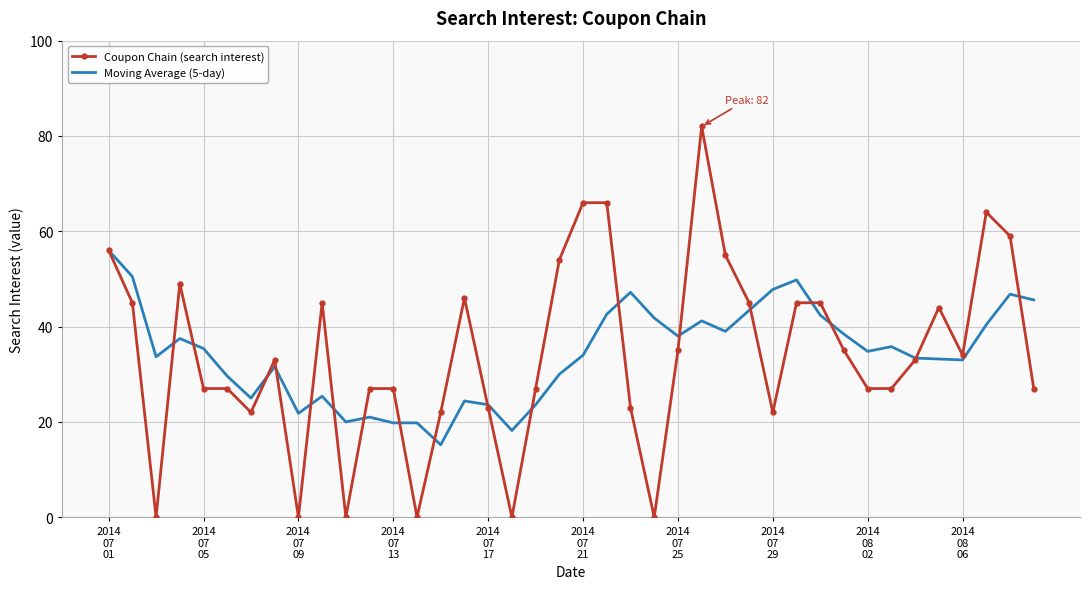

True or false: Coupon Chain (search interest) and Moving Average (5-day) cross at least once.

True